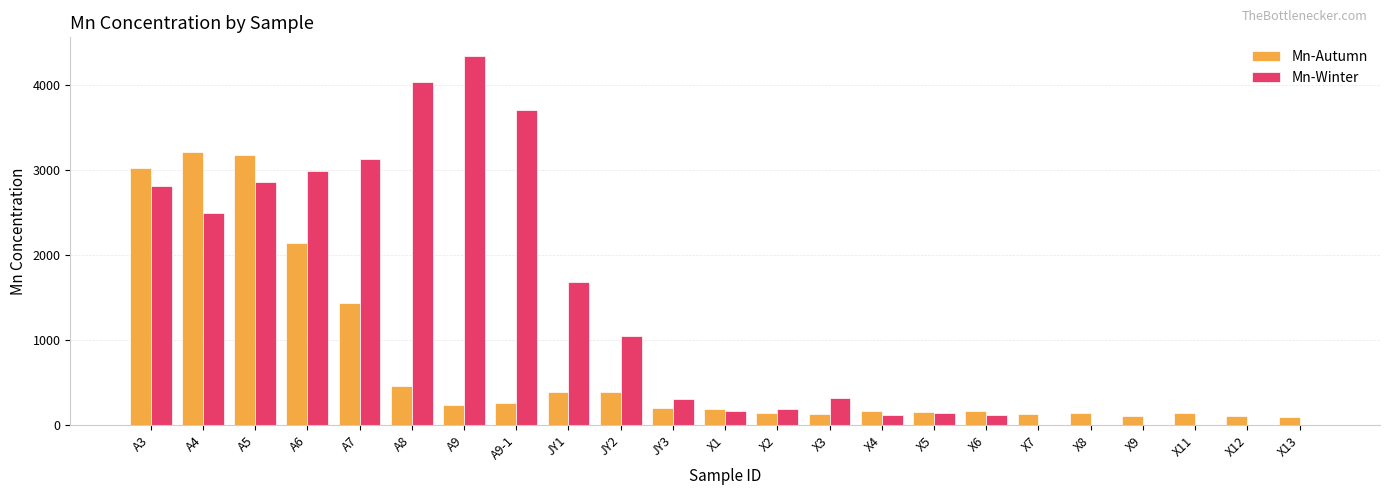

The value of Mn-Winter at A4 is 2502.9. True or false?

True